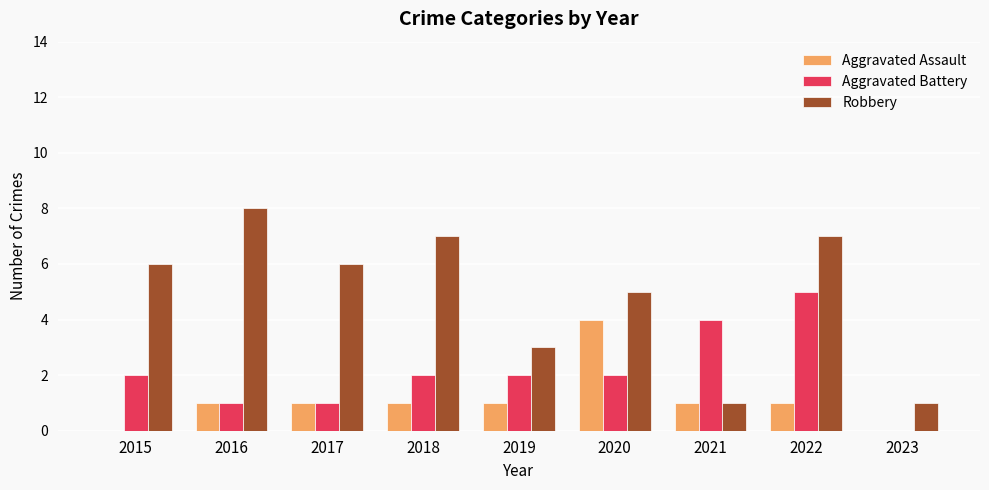

Does the chart contain stacked bars?

No